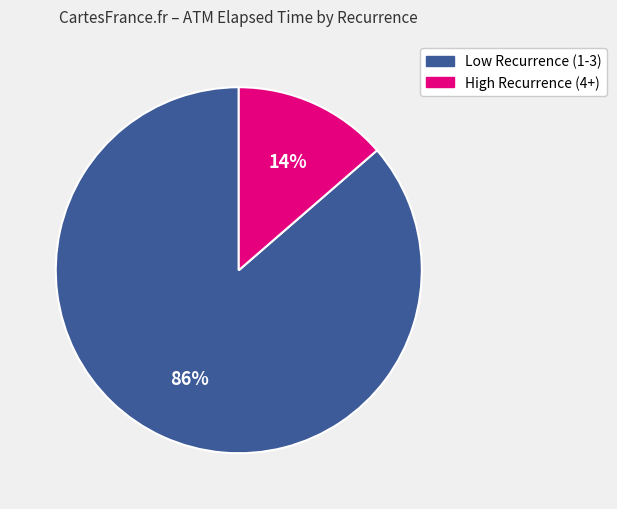

Is there a majority slice in this chart?

Yes